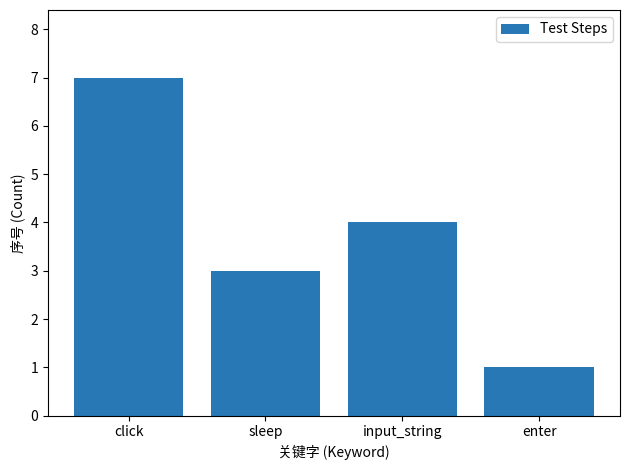

Rank the categories by value from highest to lowest.

click, input_string, sleep, enter